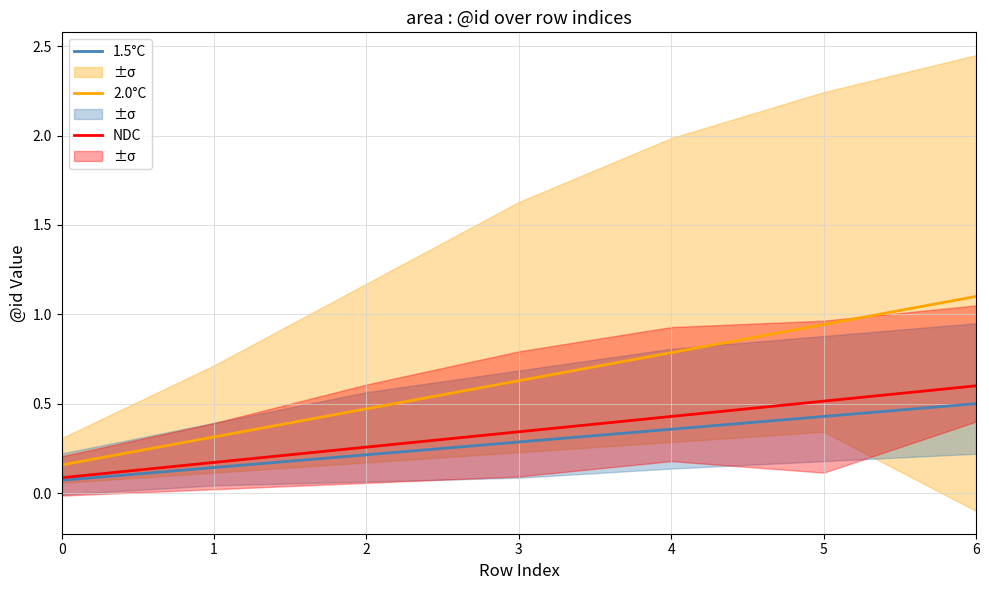

What value does the NDC series have at 6?

0.6